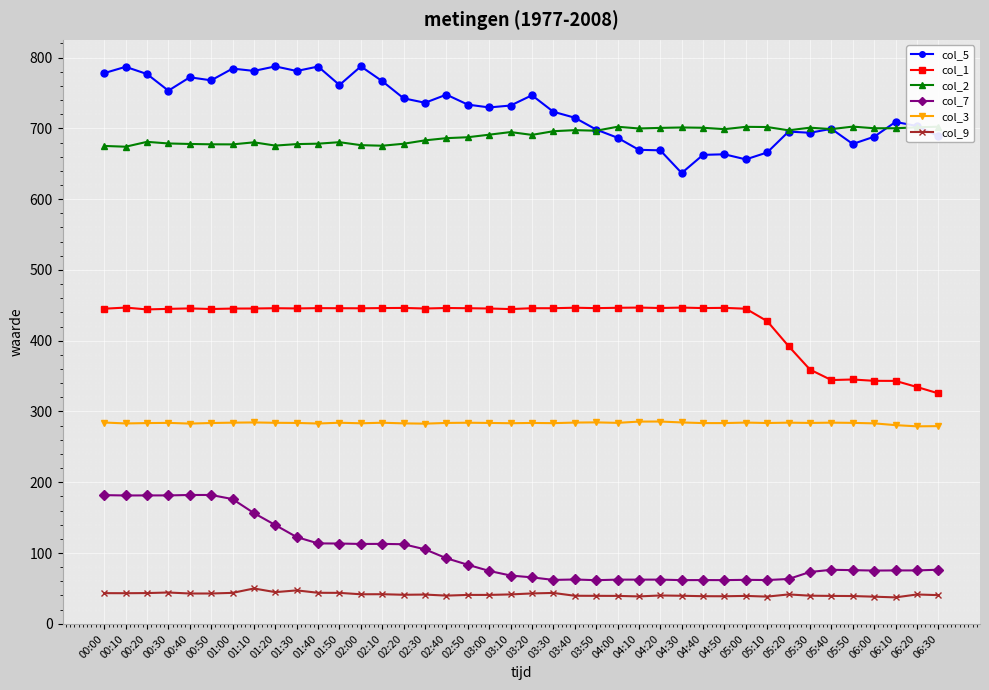

At which label does col_1 reach its minimum?

06:30